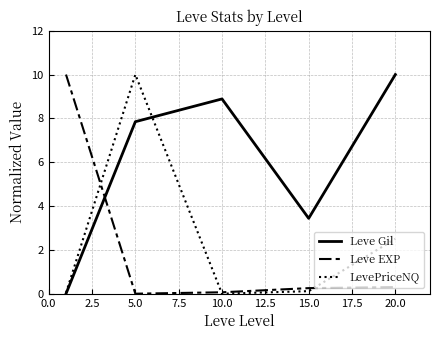

How many times do Leve EXP and LevePriceNQ cross each other?

3